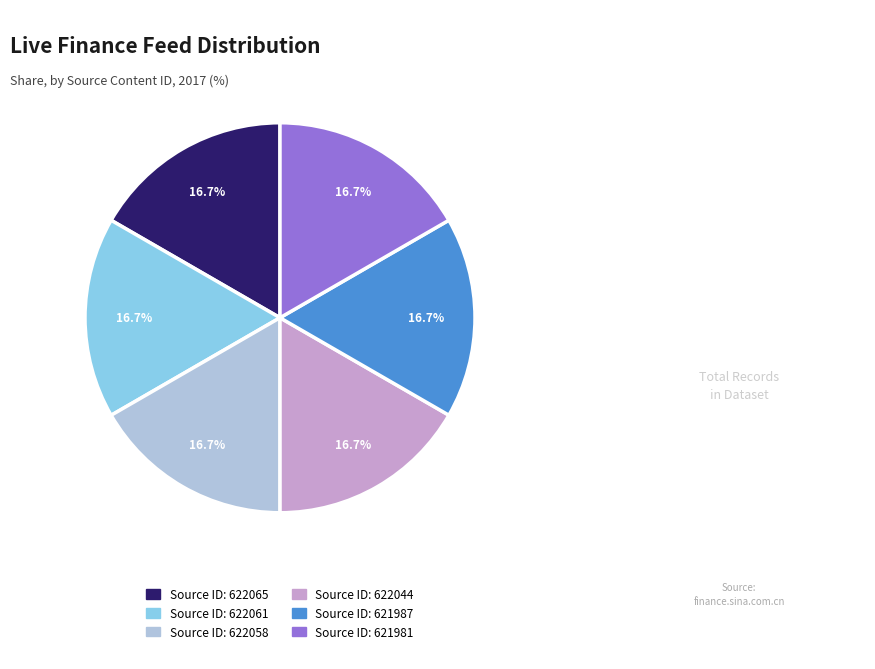

Does any single category account for the majority?

No